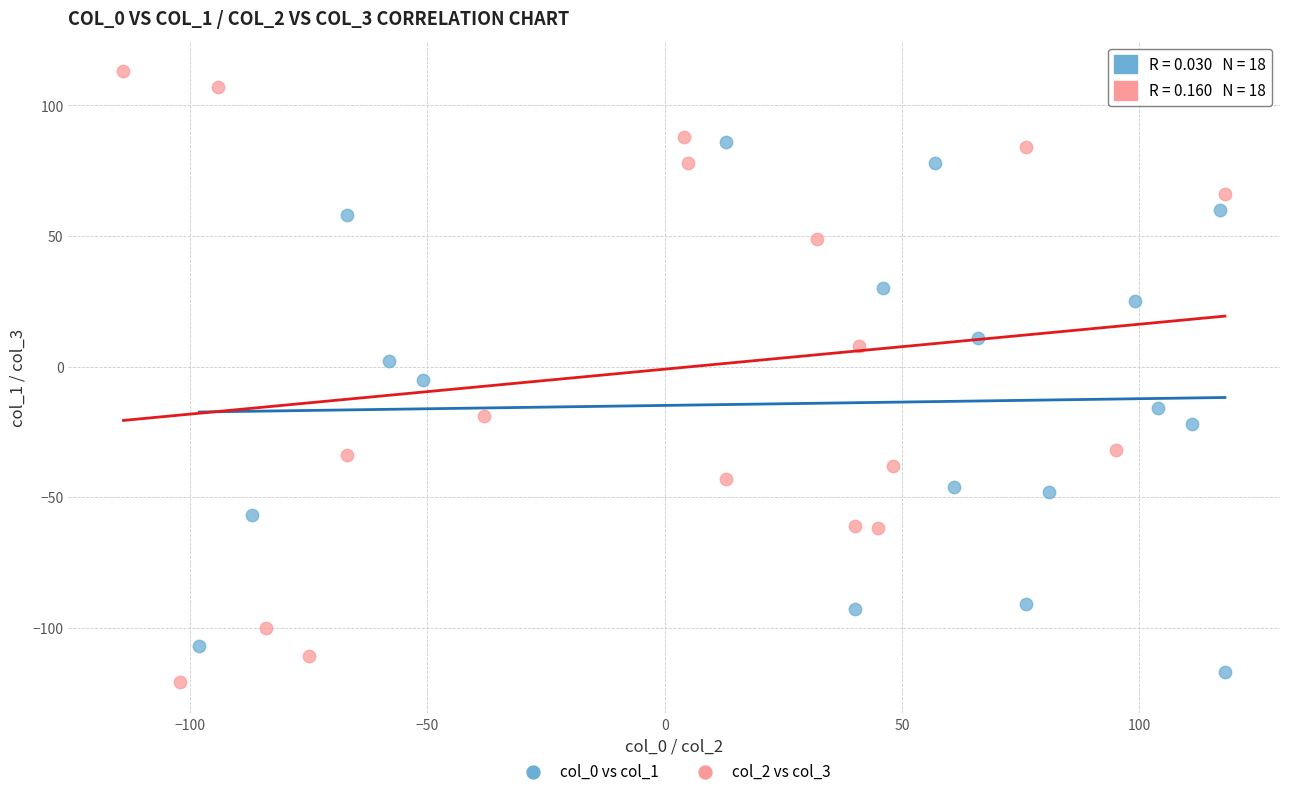

Which series contains the highest Y value?

col_2 vs col_3